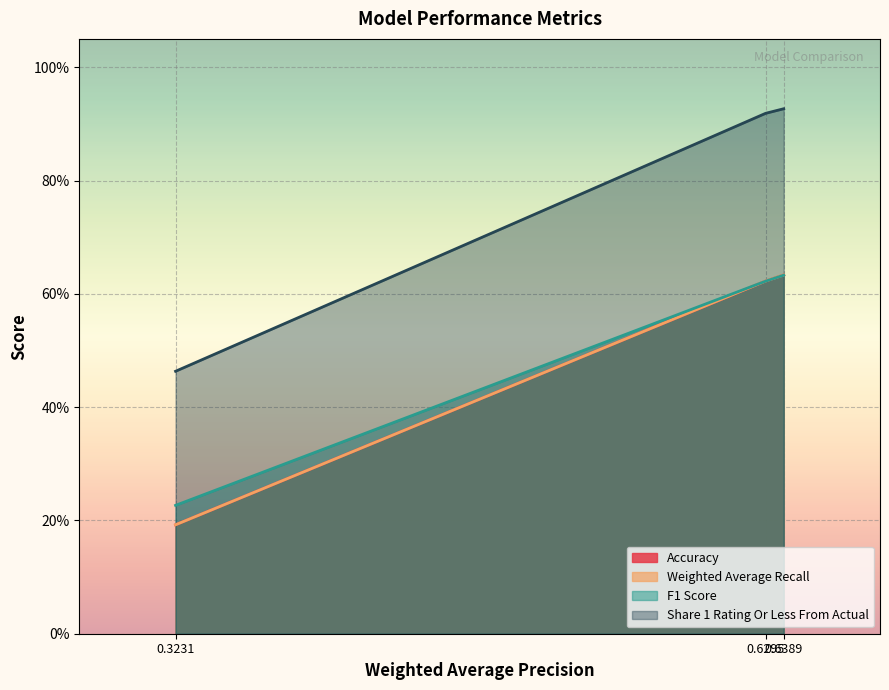

Between 0.3231 and 0.6295, which series saw the biggest shift?

Share 1 Rating Or Less From Actual